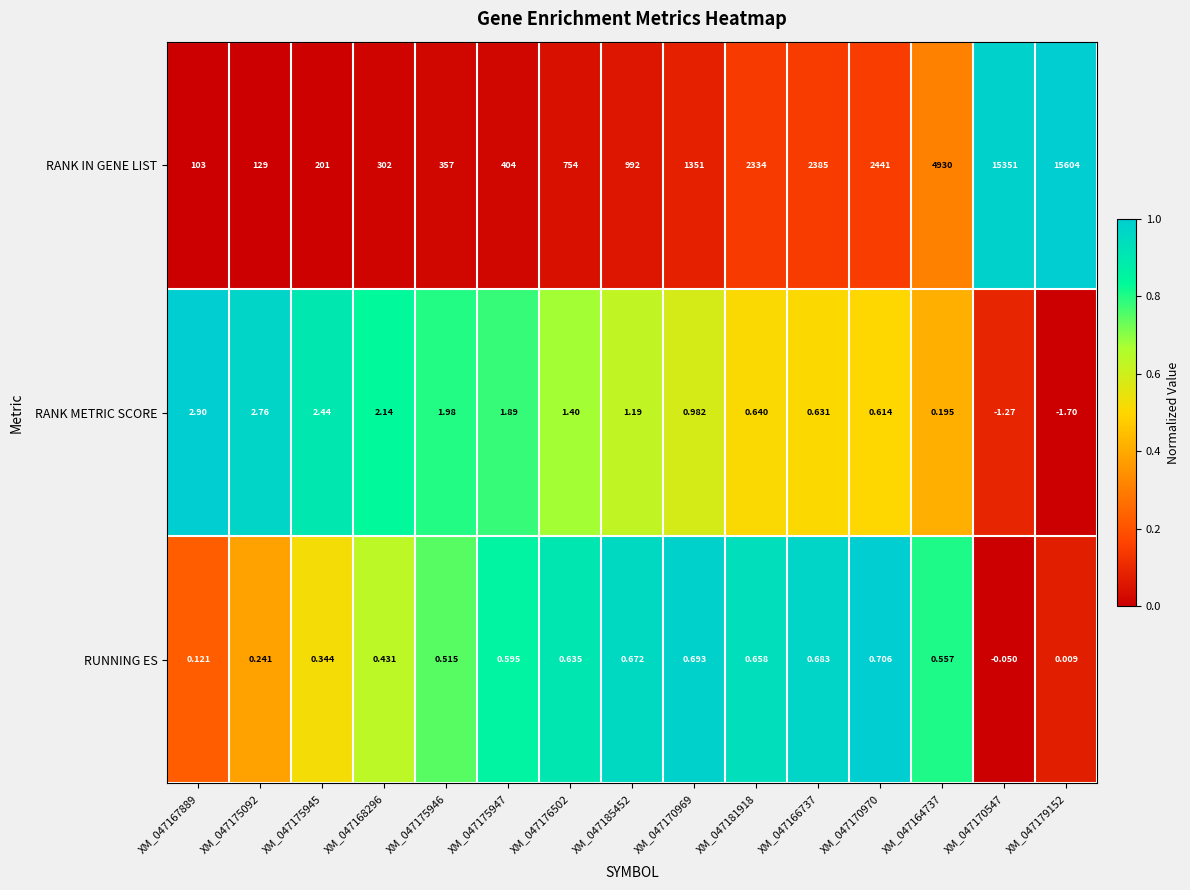

How many values in RUNNING ES are below zero?

1